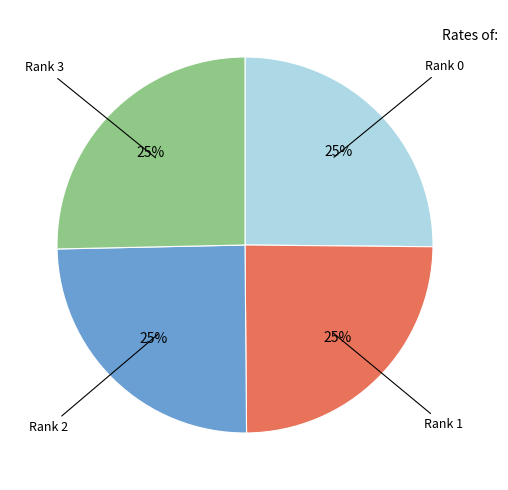

To the nearest percent, what is the average slice percentage?

25%